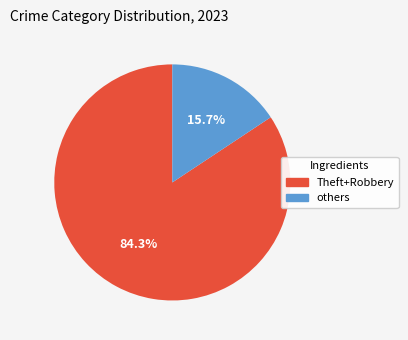

Is there any slice that represents more than half of the pie?

Yes